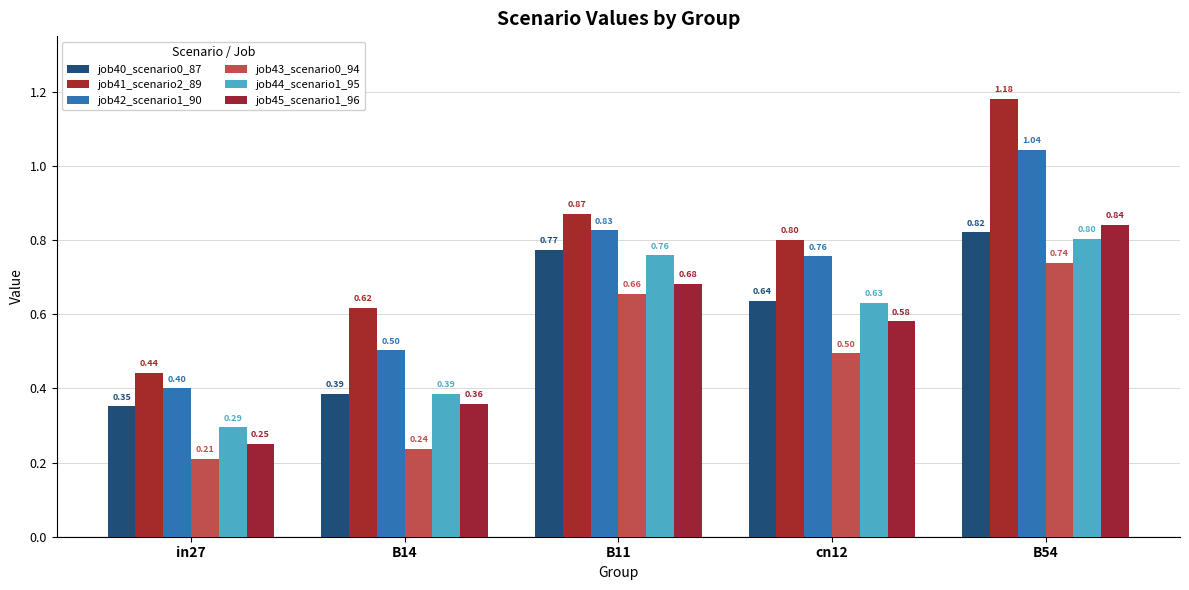

The value of job42_scenario1_90 at B14 is 0.9. True or false?

False